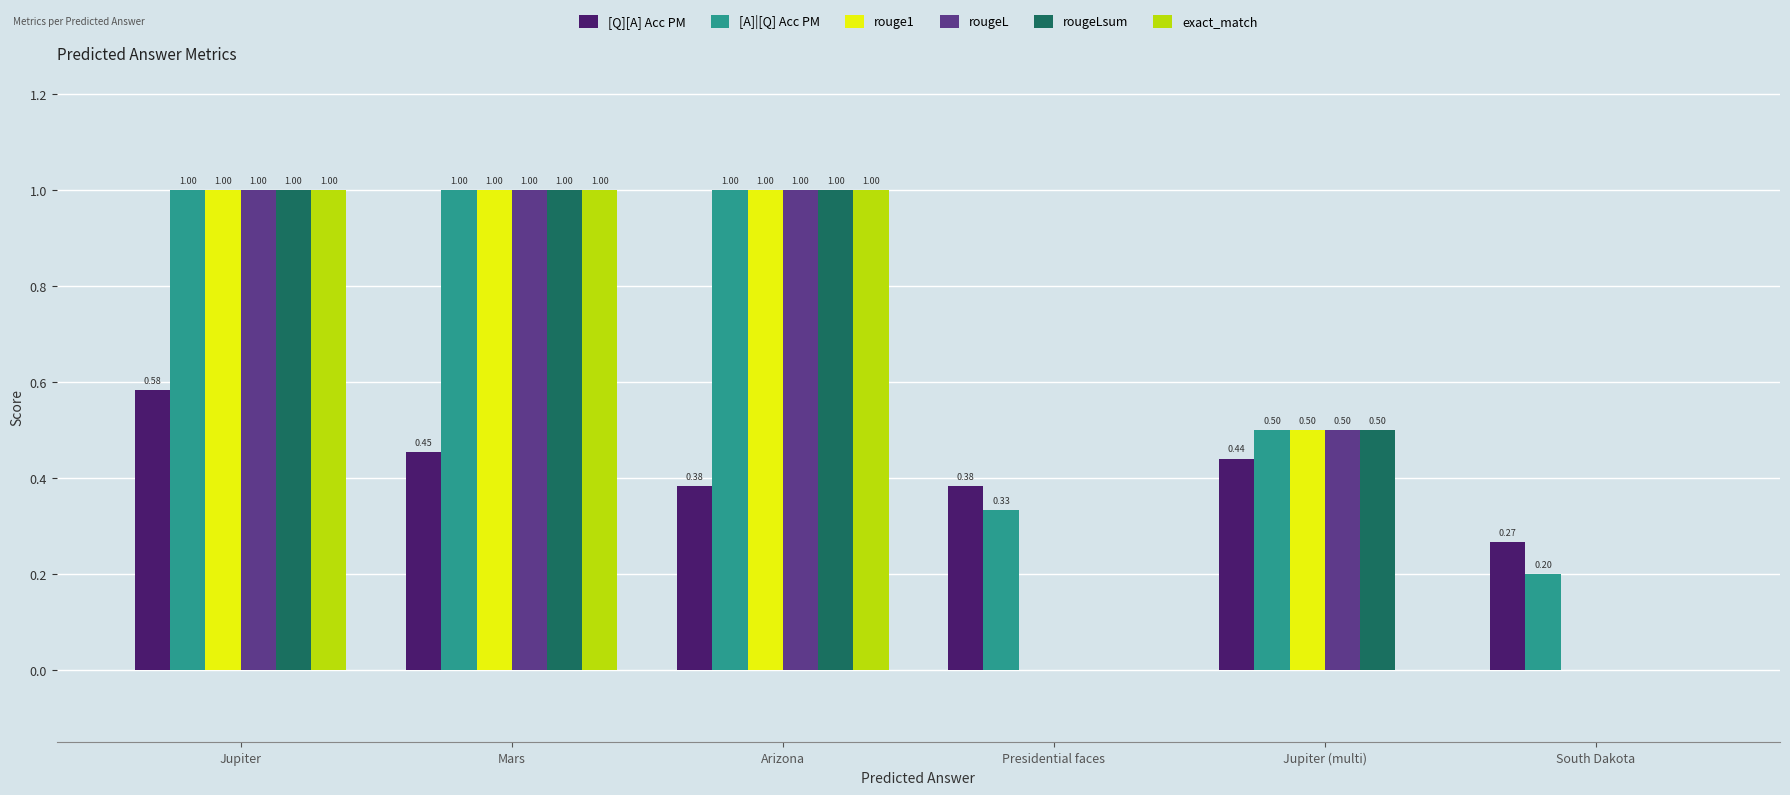

What are all the series names shown in the legend?

[Q][A] Acc PM, [A]|[Q] Acc PM, rouge1, rougeL, rougeLsum, exact_match